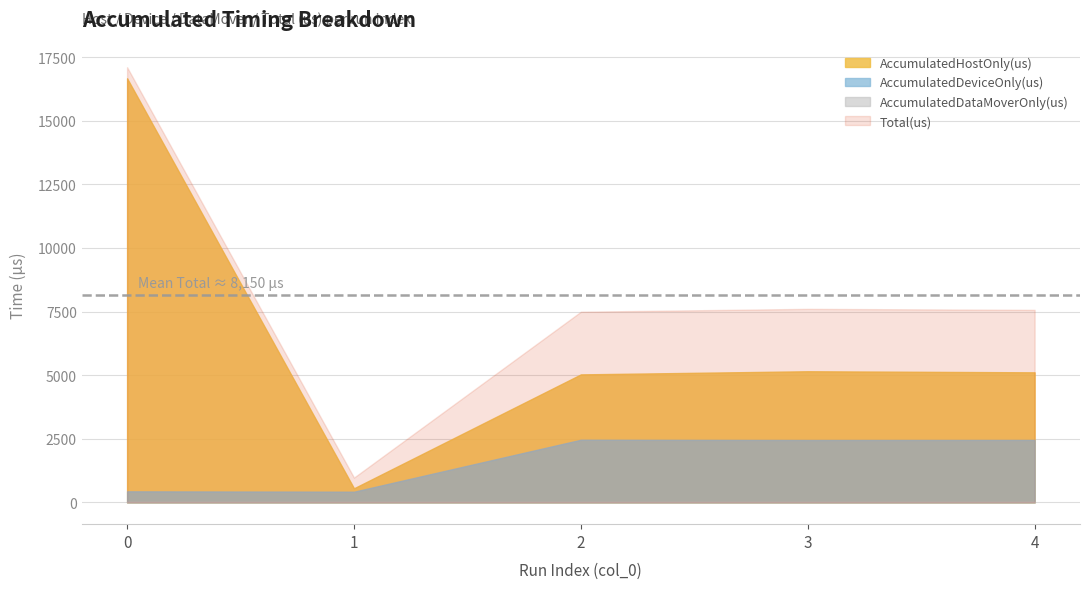

Which category has the highest value in the AccumulatedDeviceOnly(us) series?

2